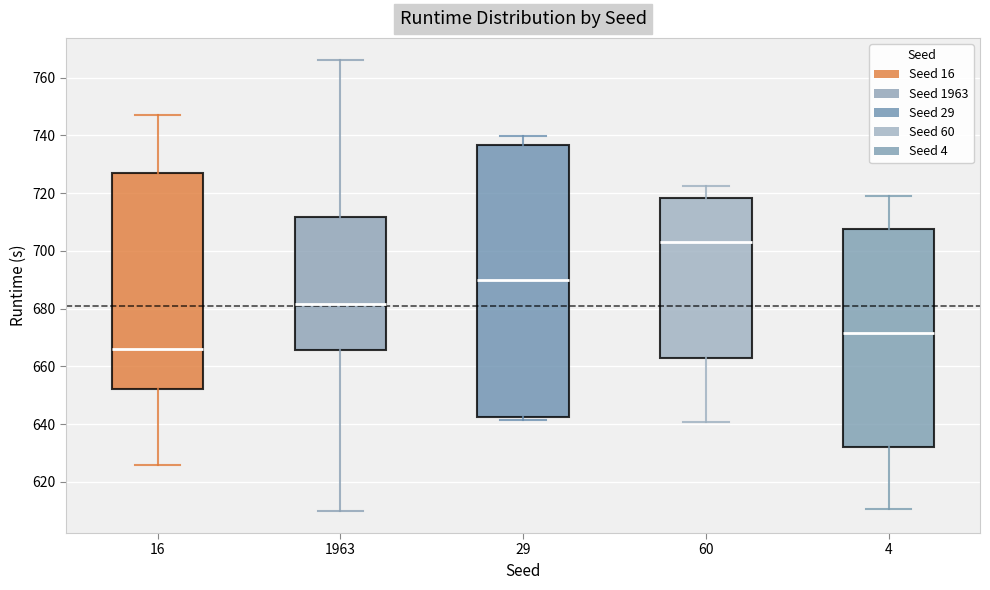

Which box has the lowest median line?

16